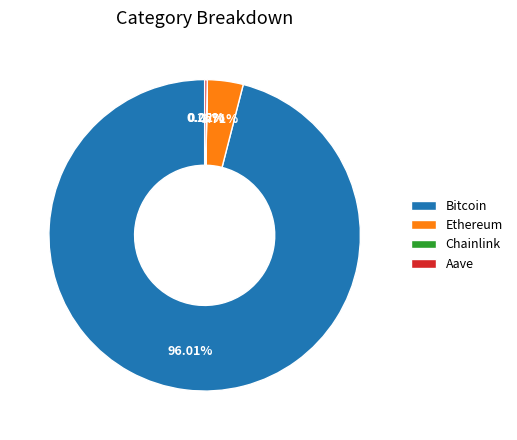

What is the largest slice in the pie chart?

Bitcoin